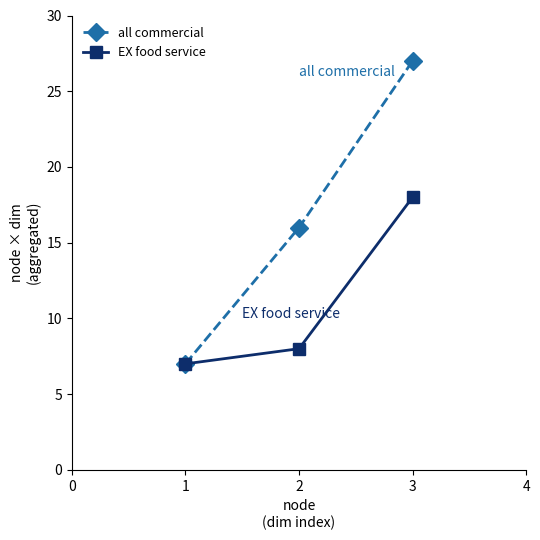

What is the highest value of the EX food service series?

18